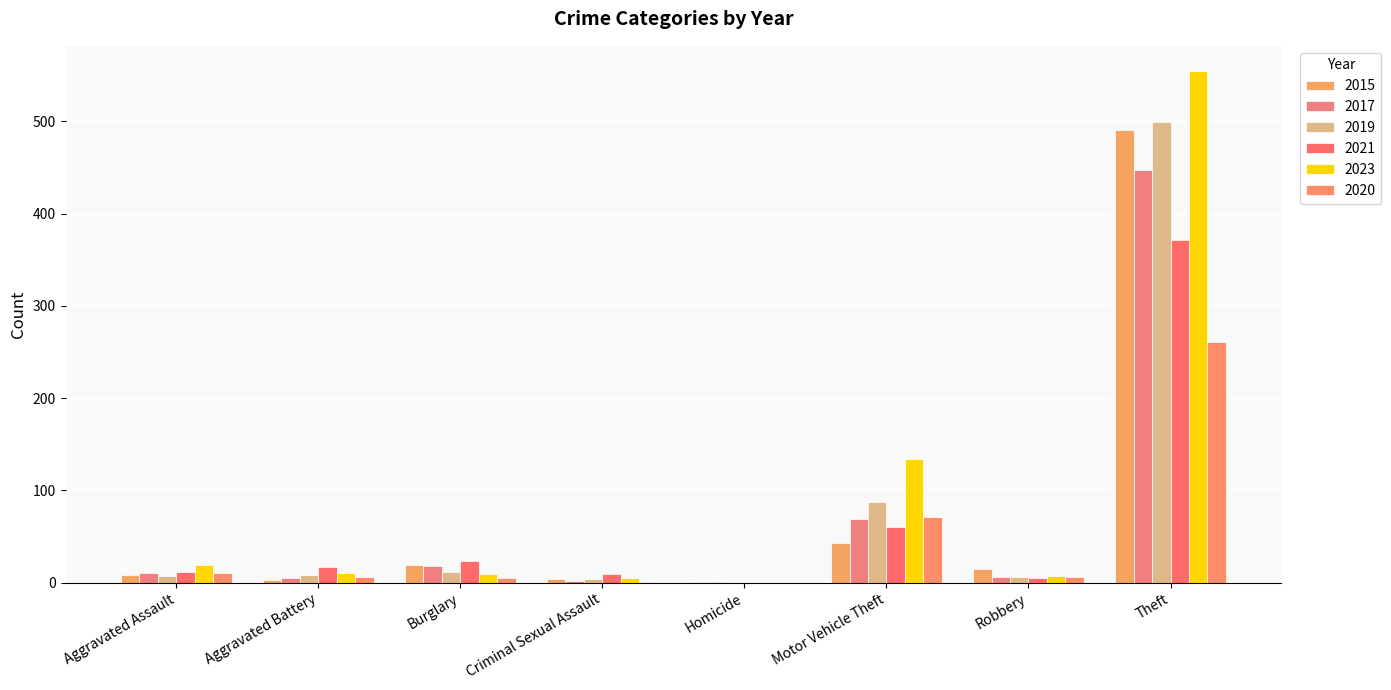

What is the difference between the second highest and second lowest values in the 2015 series?

40